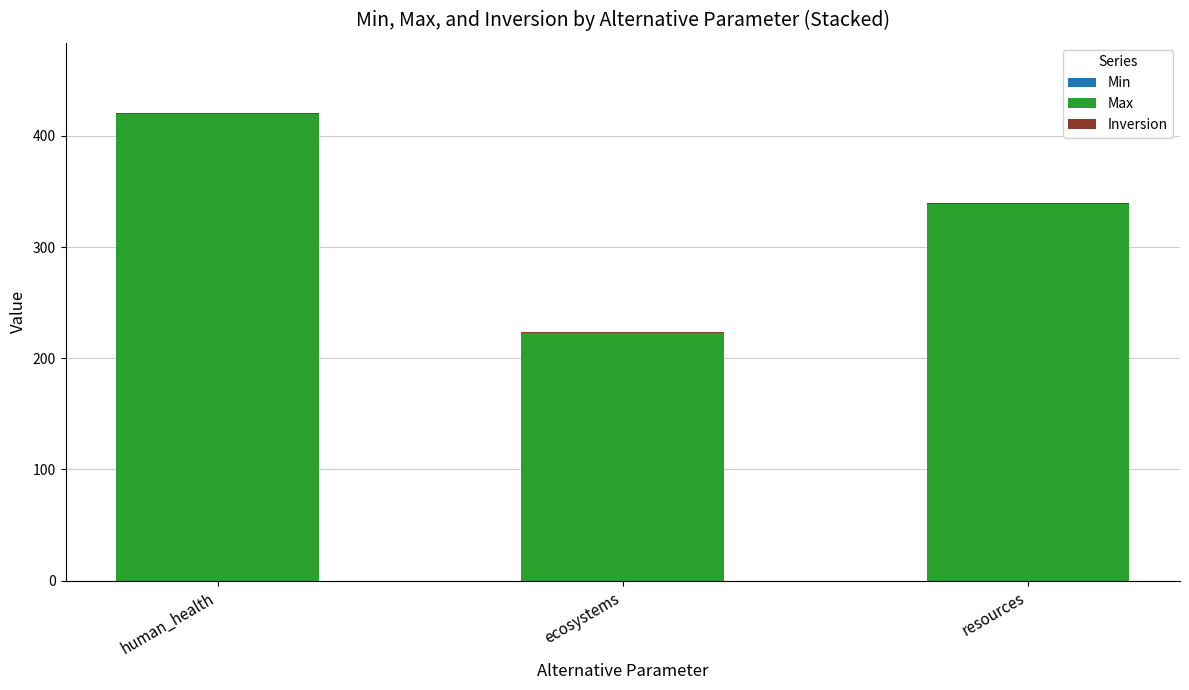

The value of Max at human_health is 419.5. True or false?

True